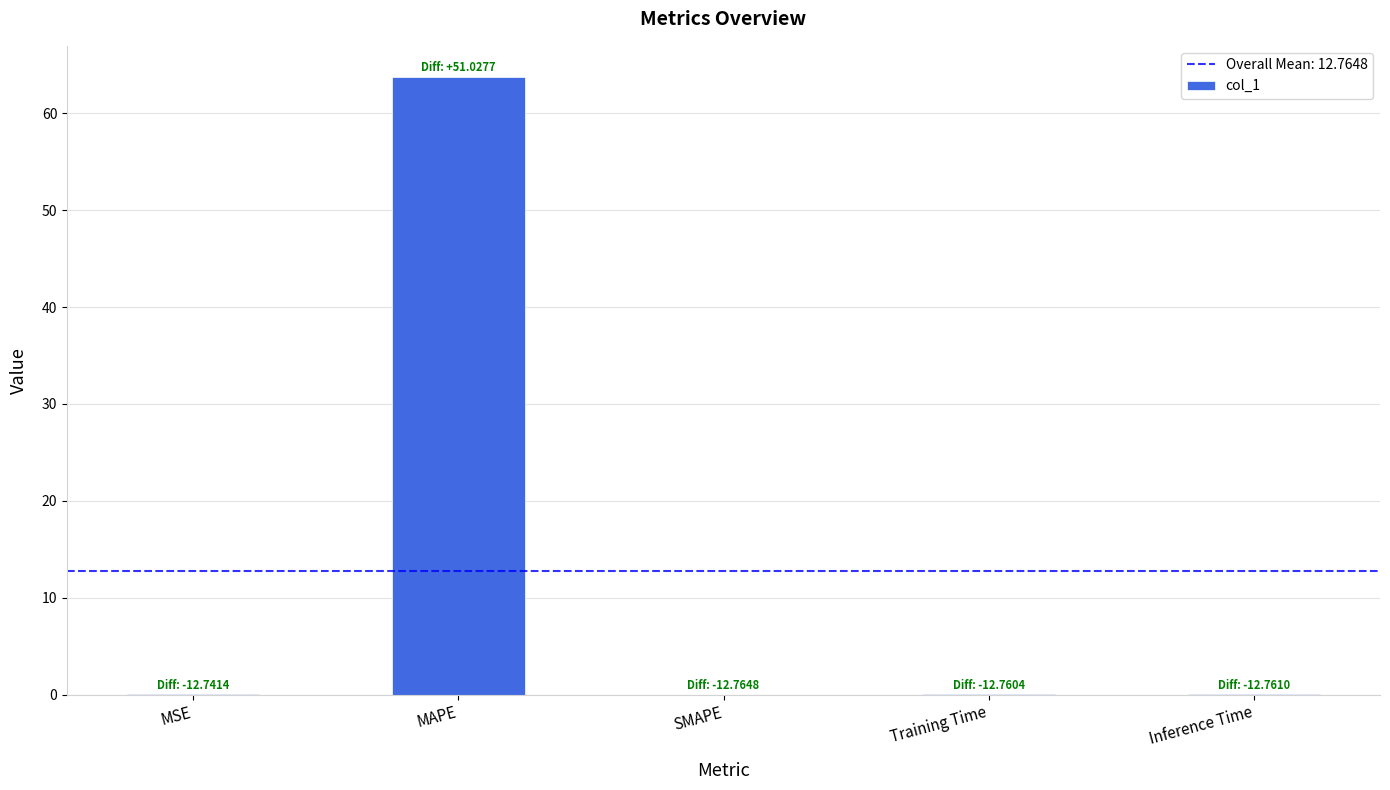

Which label corresponds to the largest value in the chart?

MAPE